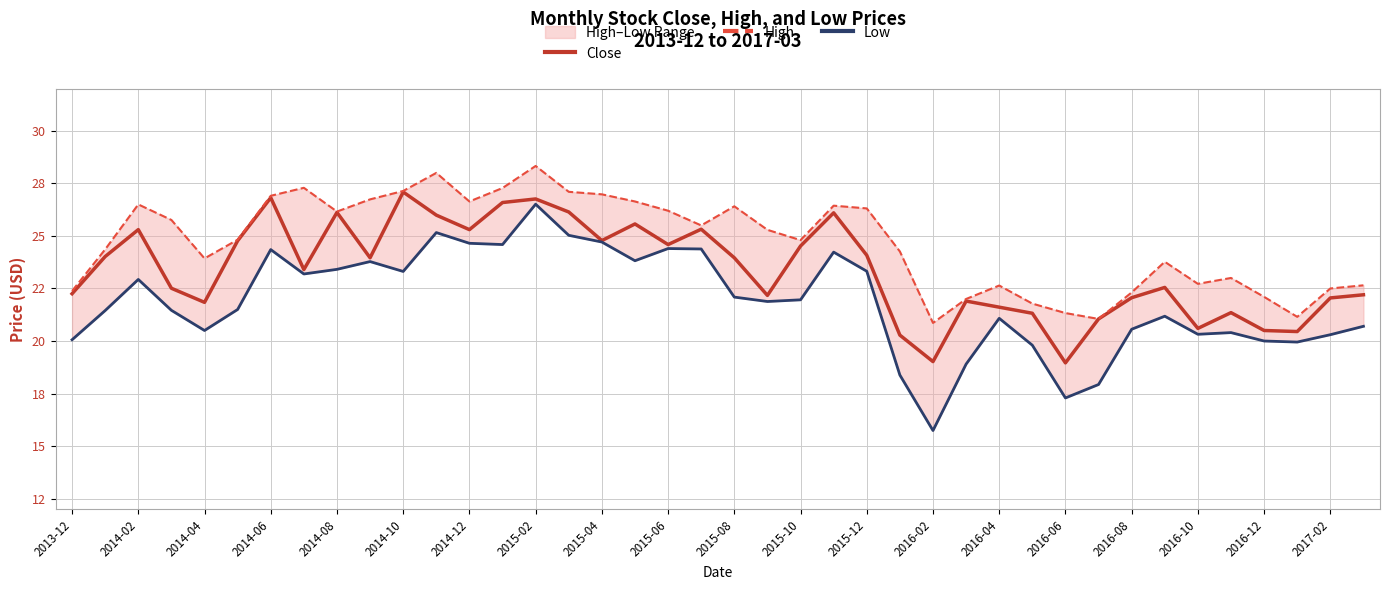

What is the total value across all series at 39?

65.5